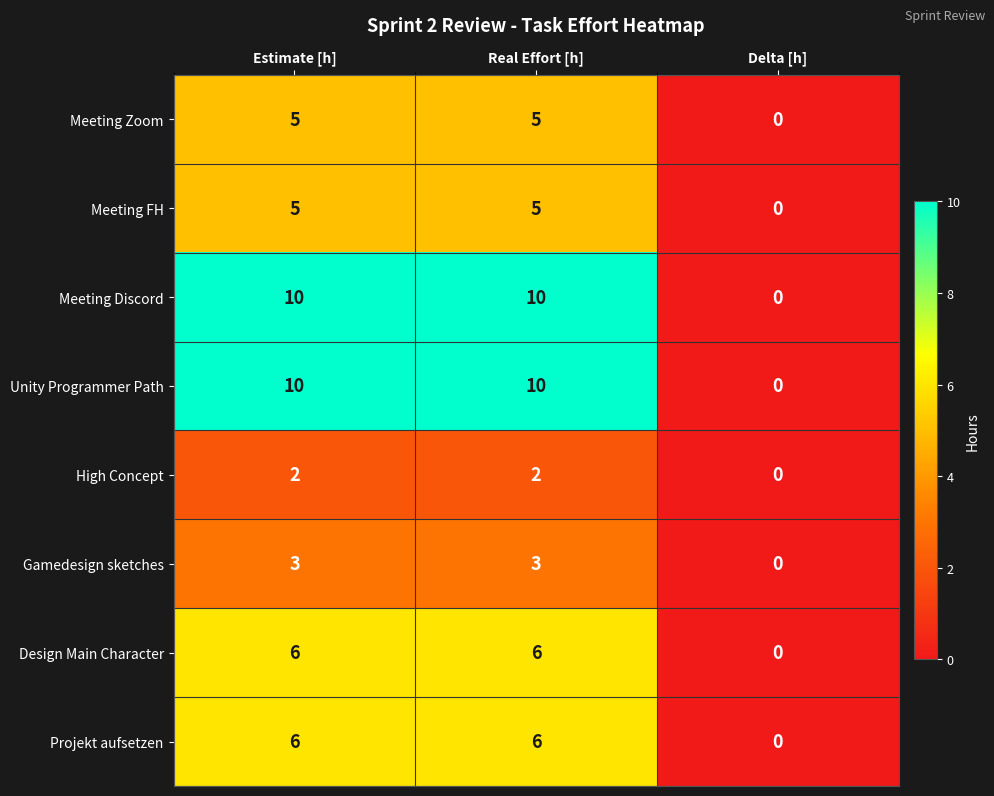

What is the sum of all Gamedesign sketches values?

6